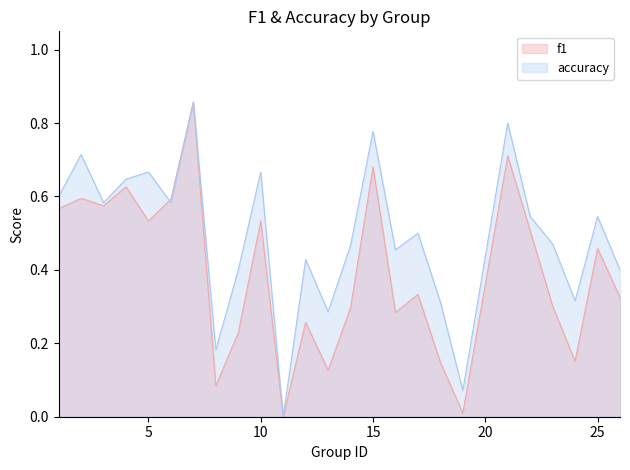

Count the number of data series in this chart.

2